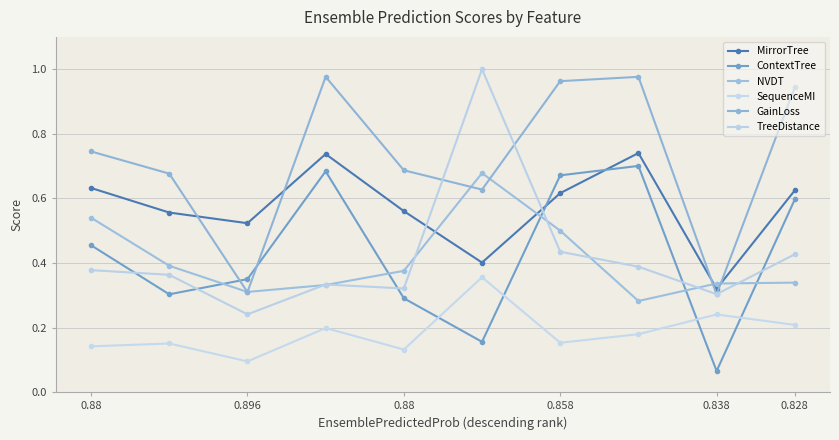

At which label is NVDT closest to 0?

7